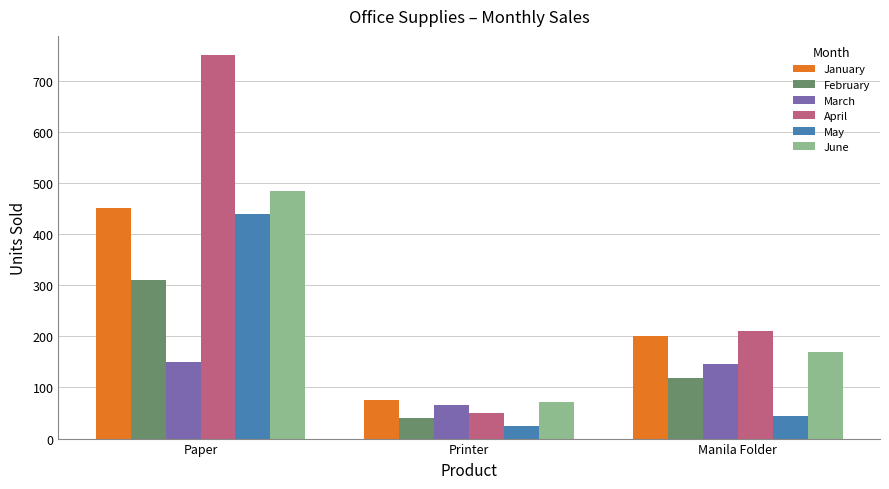

Which category has the highest value in the April series?

Paper